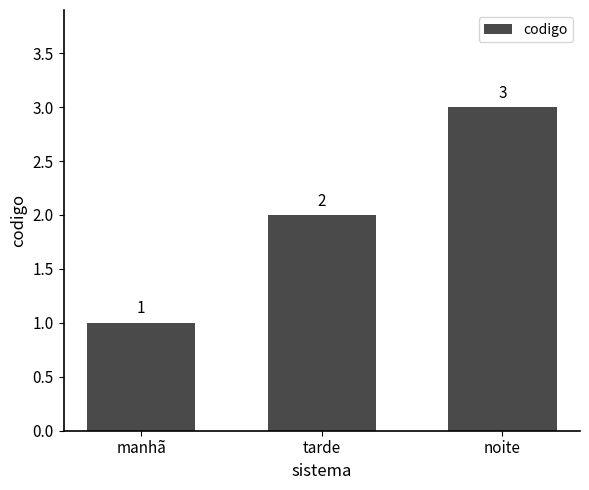

How many values are between 1 and 3?

3